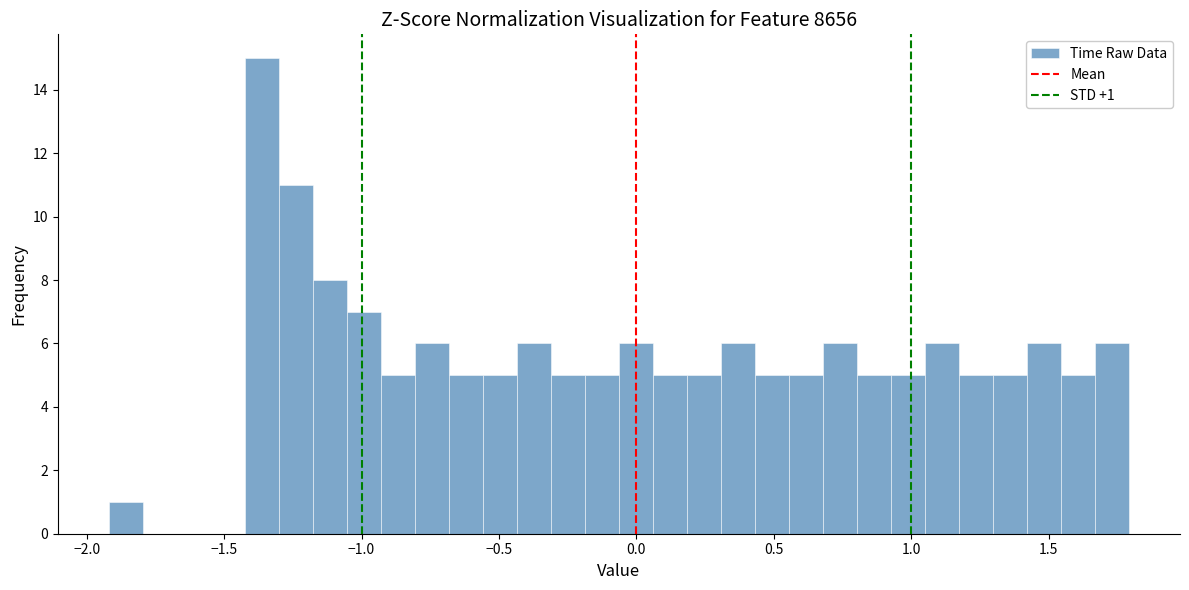

Read against the x-axis, roughly where is the centre of the tallest bar?

-1.35